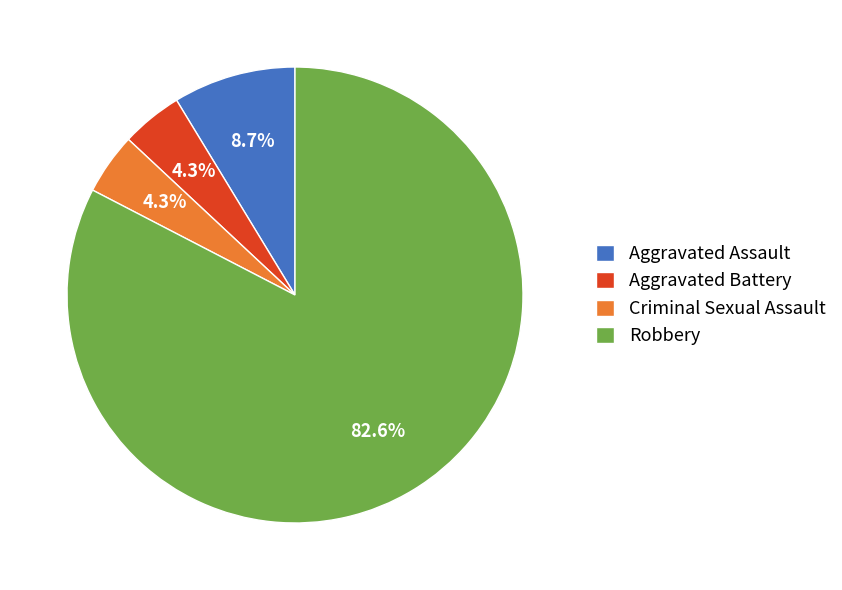

Which category has the biggest portion of the pie?

Robbery